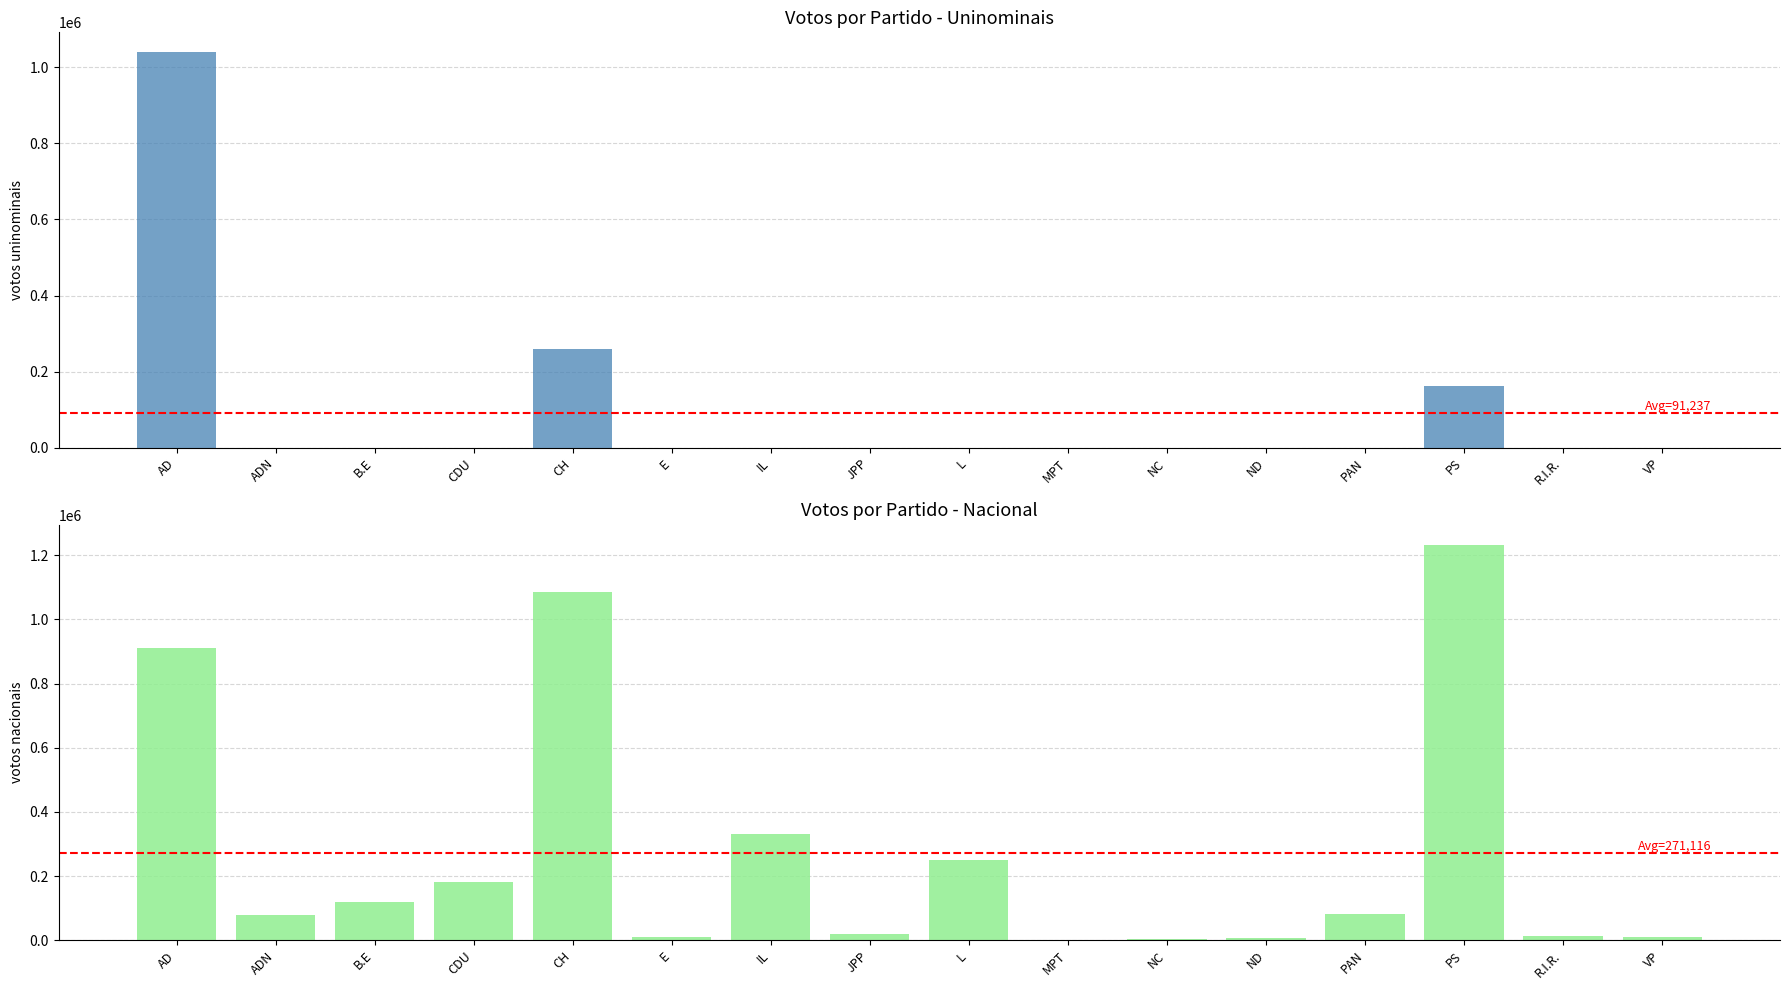

True or false: Uninominais has a value of 380748 at MPT.

False